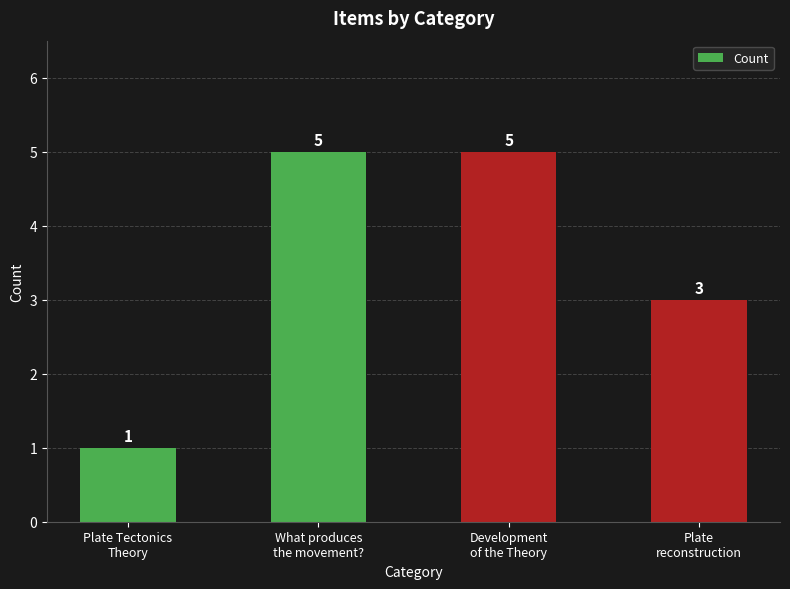

How many distinct data groups are displayed?

1